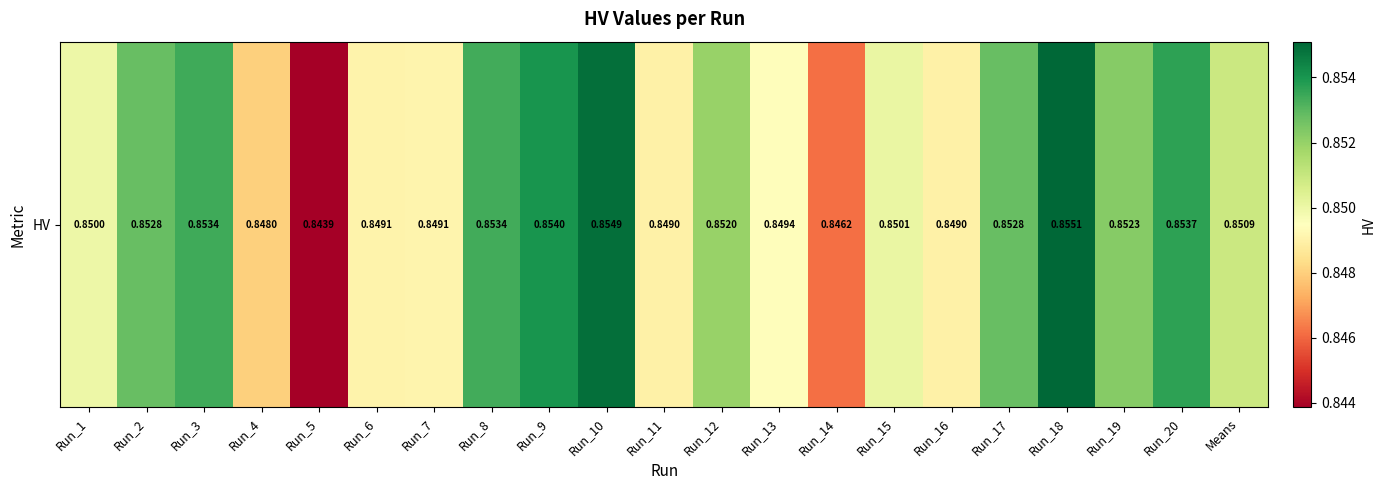

List the labels in order of value, smallest first.

Run_5, Run_14, Run_4, Run_11, Run_16, Run_6, Run_7, Run_13, Run_1, Run_15, Means, Run_12, Run_19, Run_2, Run_17, Run_8, Run_3, Run_20, Run_9, Run_10, Run_18